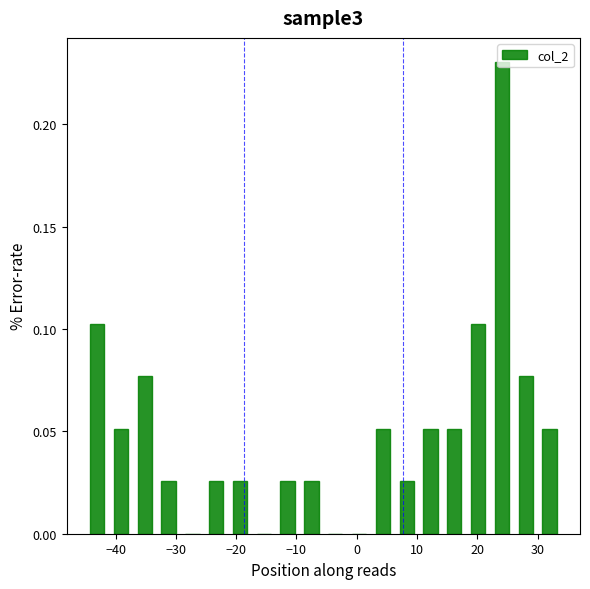

Around what value on the x-axis is the tallest bar? Give the approximate position of its centre, as read against the axis.

24